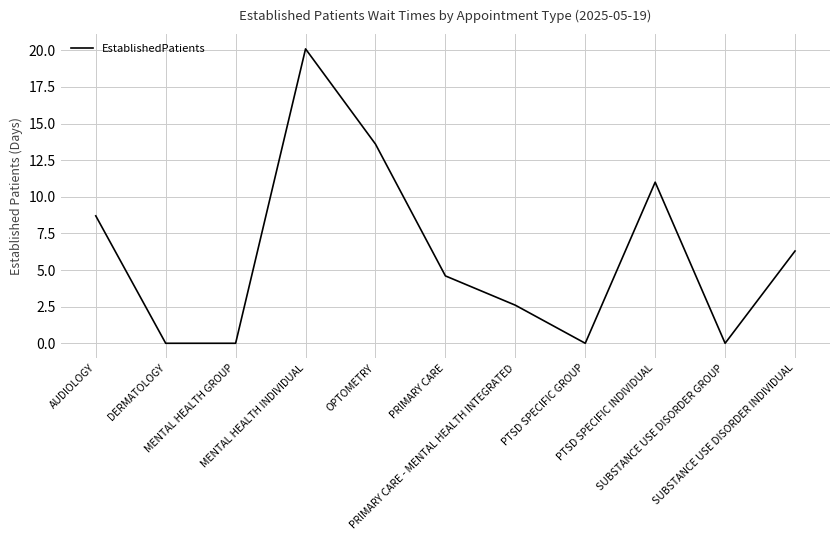

Reading left to right, extract all data points from this chart.

AUDIOLOGY=8.7	DERMATOLOGY=0.0	MENTAL HEALTH GROUP=0.0	MENTAL HEALTH INDIVIDUAL=20.1	OPTOMETRY=13.6	PRIMARY CARE=4.6	PRIMARY CARE - MENTAL HEALTH INTEGRATED=2.6	PTSD SPECIFIC GROUP=0.0	PTSD SPECIFIC INDIVIDUAL=11.0	SUBSTANCE USE DISORDER GROUP=0.0	SUBSTANCE USE DISORDER INDIVIDUAL=6.3